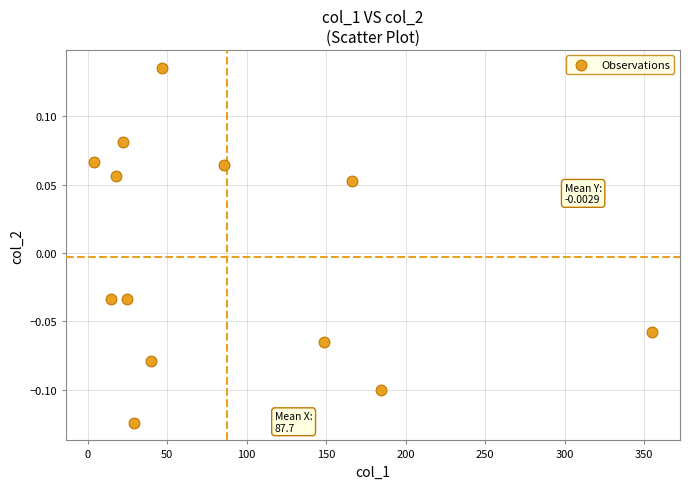

What is the range of X values (max minus min)?

351.1